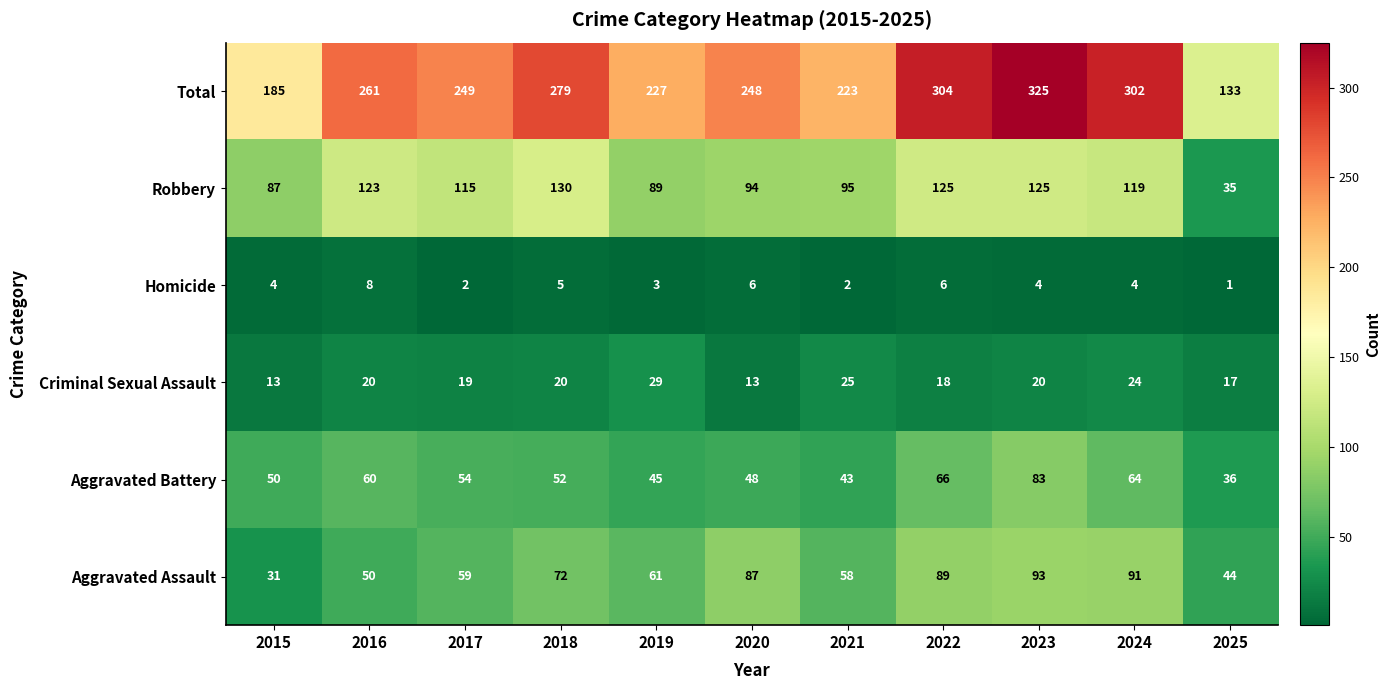

Is the value of Total at 2019 greater than the value of Aggravated Battery at 2022?

Yes